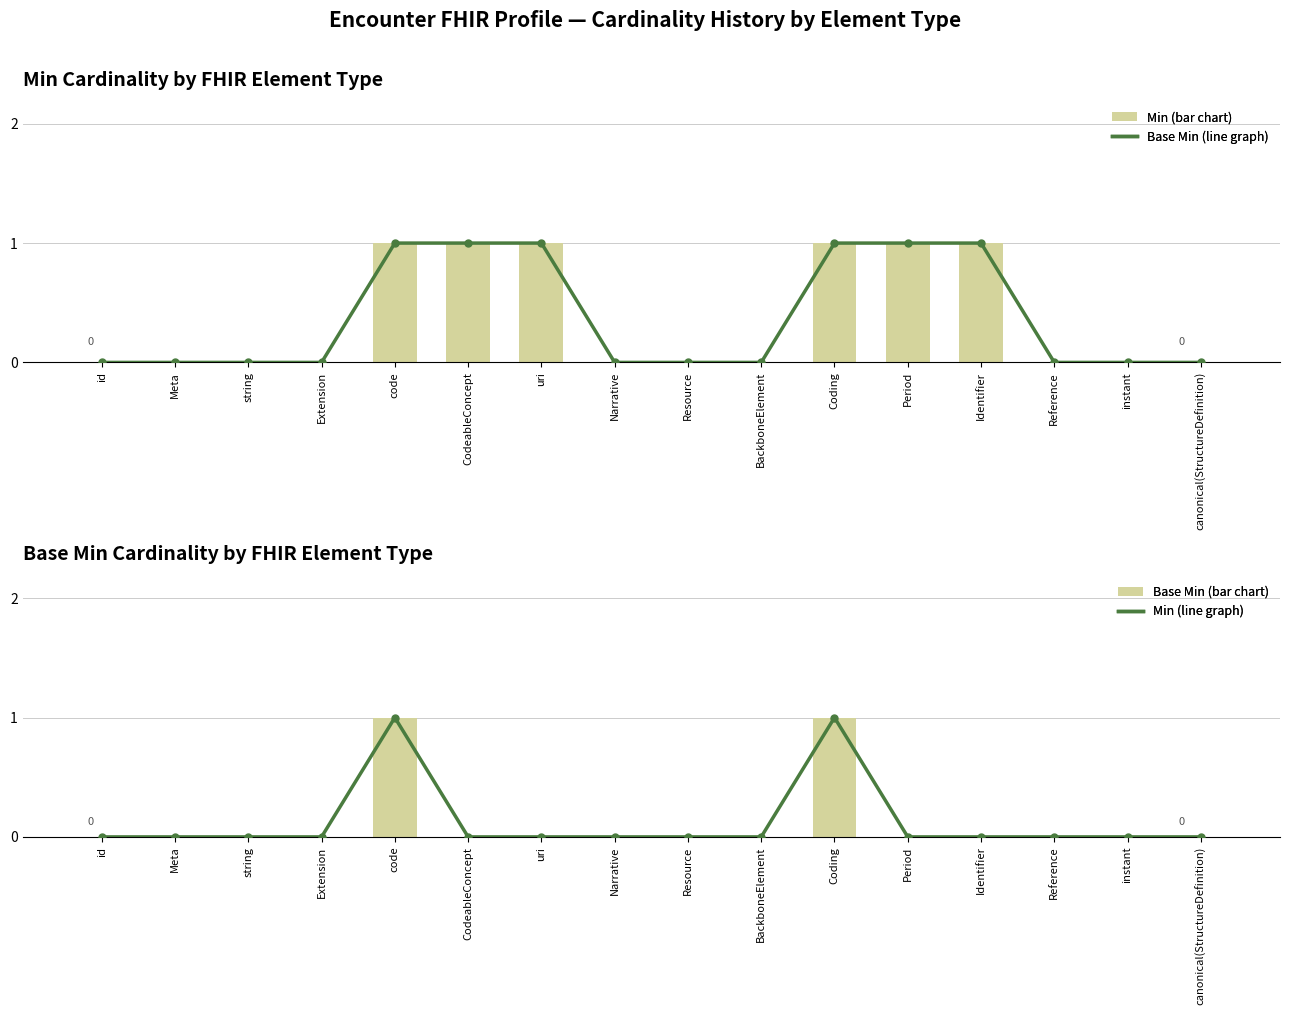

Reading left to right, transcribe all the data shown in this chart.

Base Min (line graph): id=0	Meta=0	string=0	Extension=0	code=1	CodeableConcept=1	uri=1	Narrative=0	Resource=0	BackboneElement=0	Coding=1	Period=1	Identifier=1	Reference=0	instant=0	canonical(StructureDefinition)=0
Min (bar chart): id=0	Meta=0	string=0	Extension=0	code=1	CodeableConcept=1	uri=1	Narrative=0	Resource=0	BackboneElement=0	Coding=1	Period=1	Identifier=1	Reference=0	instant=0	canonical(StructureDefinition)=0
Min (line graph): id=0	Meta=0	string=0	Extension=0	code=1	CodeableConcept=0	uri=0	Narrative=0	Resource=0	BackboneElement=0	Coding=1	Period=0	Identifier=0	Reference=0	instant=0	canonical(StructureDefinition)=0
Base Min (bar chart): id=0	Meta=0	string=0	Extension=0	code=1	CodeableConcept=0	uri=0	Narrative=0	Resource=0	BackboneElement=0	Coding=1	Period=0	Identifier=0	Reference=0	instant=0	canonical(StructureDefinition)=0